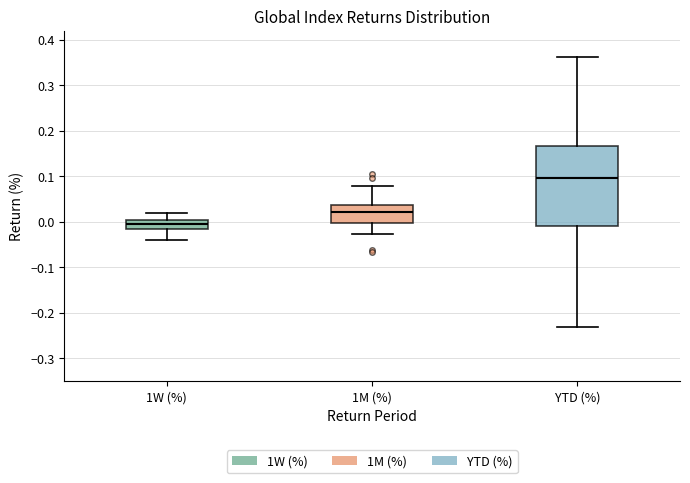

Which box has the highest median line?

YTD (%)